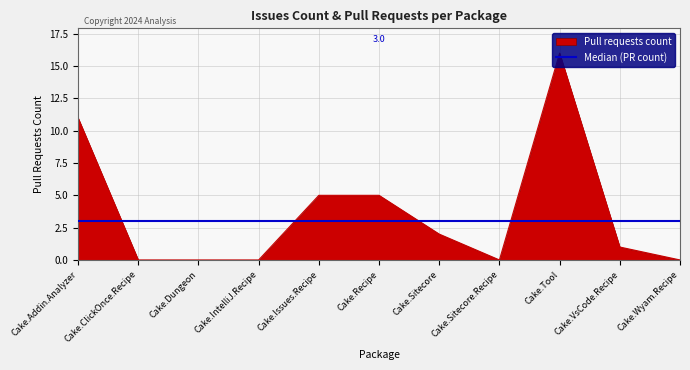

List the labels in order of value, largest first.

Cake.Tool, Cake.Addin.Analyzer, Cake.Issues.Recipe, Cake.Recipe, Cake.Sitecore, Cake.VsCode.Recipe, Cake.ClickOnce.Recipe, Cake.Dungeon, Cake.IntelliJ.Recipe, Cake.Sitecore.Recipe, Cake.Wyam.Recipe